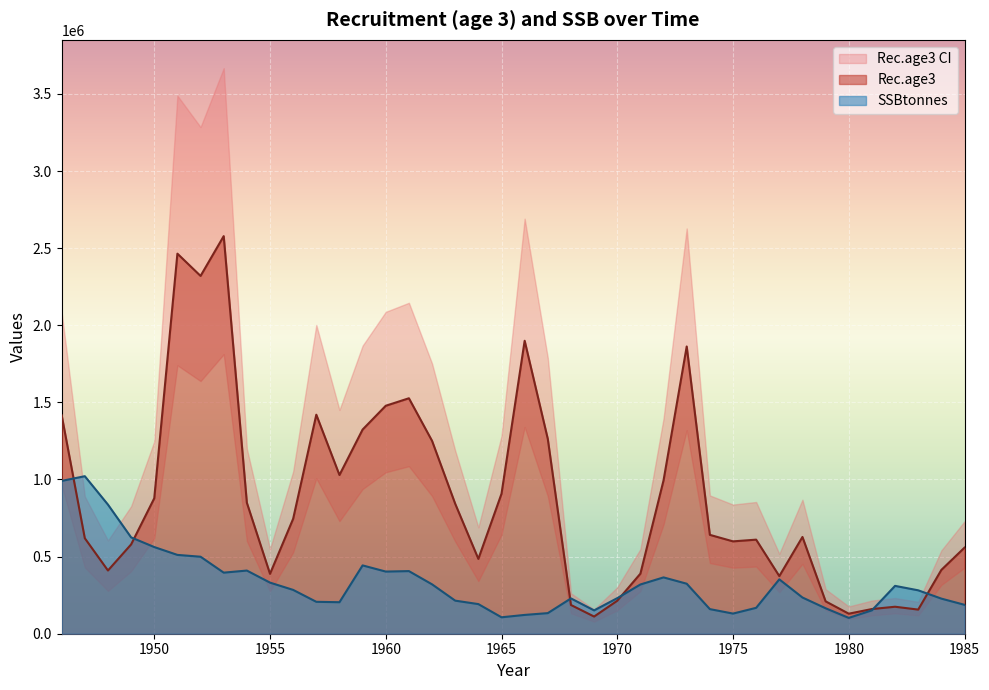

True or false: SSBtonnes has a value of 217011 at 1951.

False